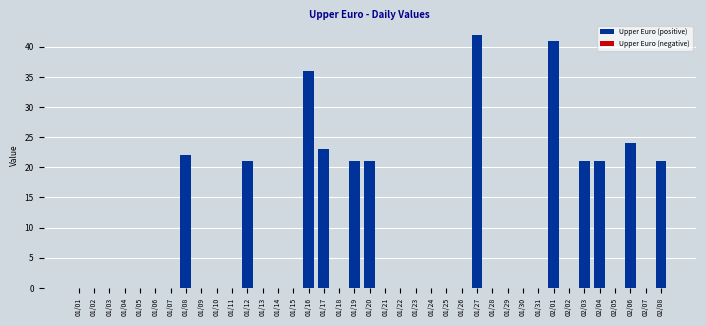

At which category does the chart reach its peak across all series?

01/27